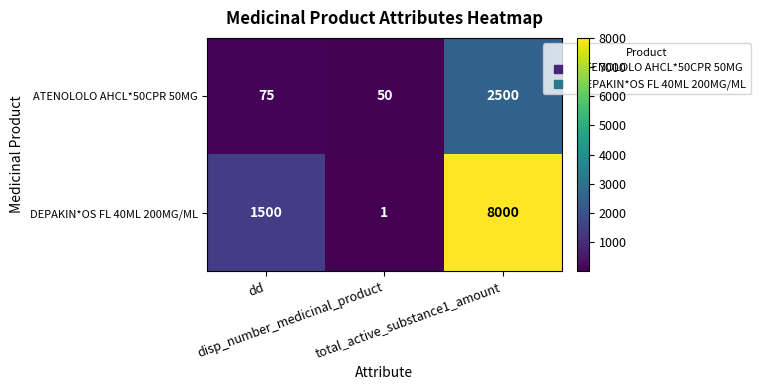

Which series has the largest total across all categories?

DEPAKIN*OS FL 40ML 200MG/ML